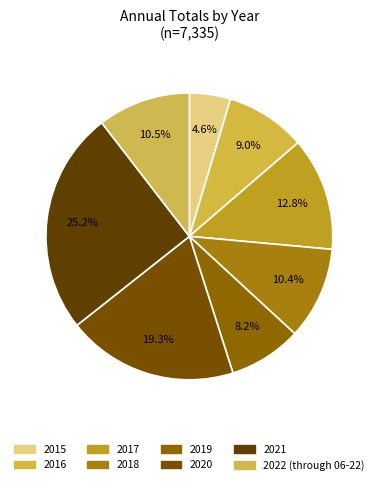

How many slices are in this pie chart?

8